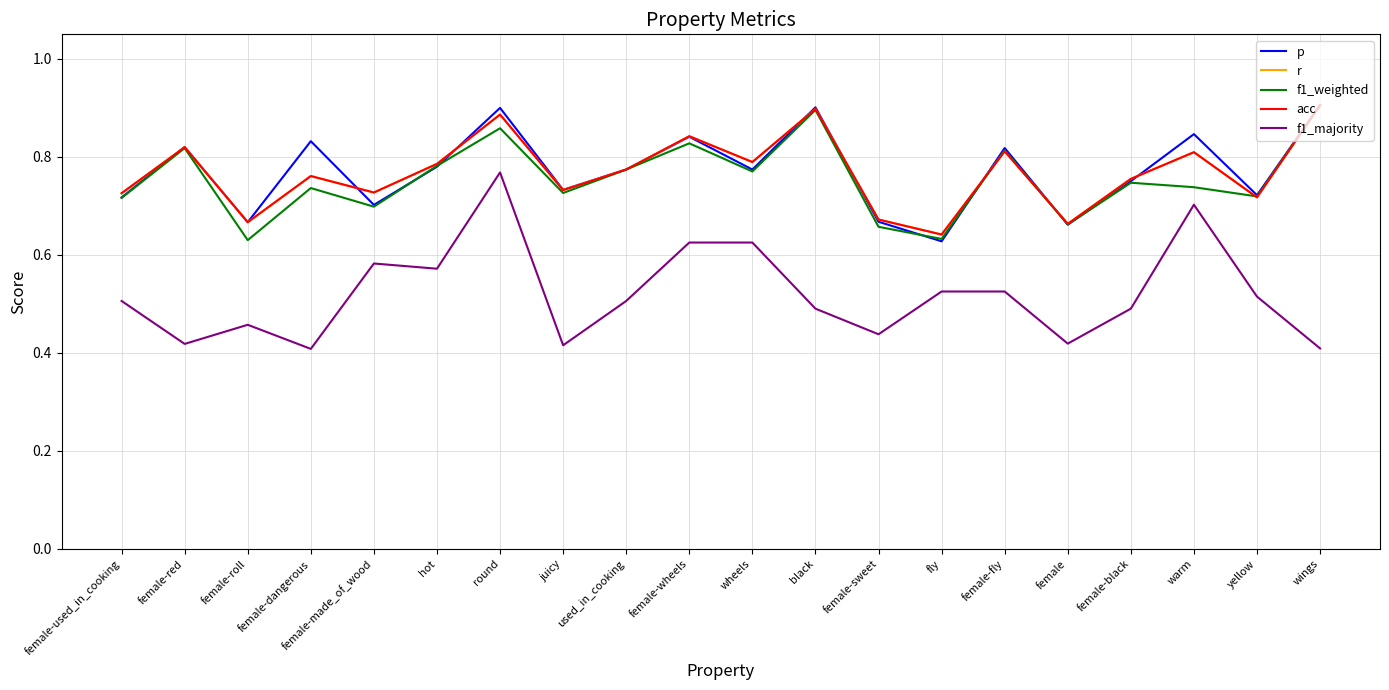

Does the chart display data point markers on the line(s)?

No